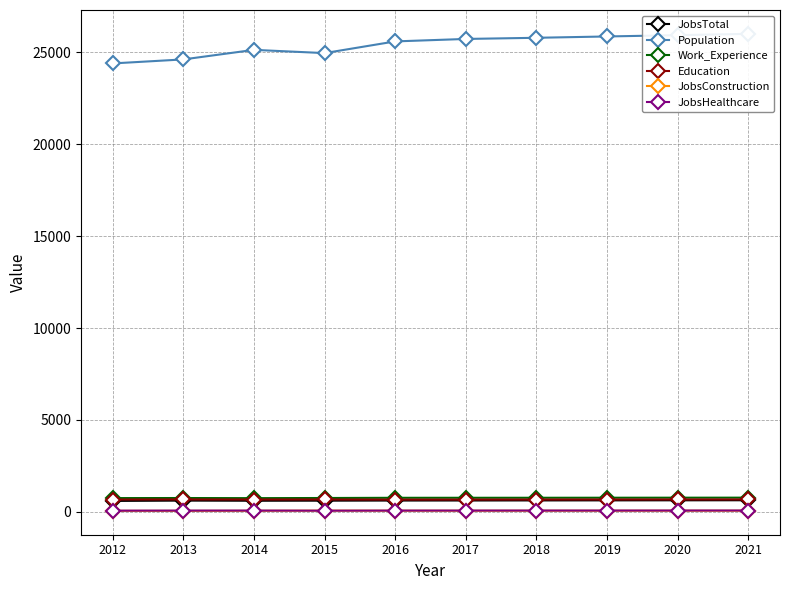

Is this an area chart (filled region under the line)?

No